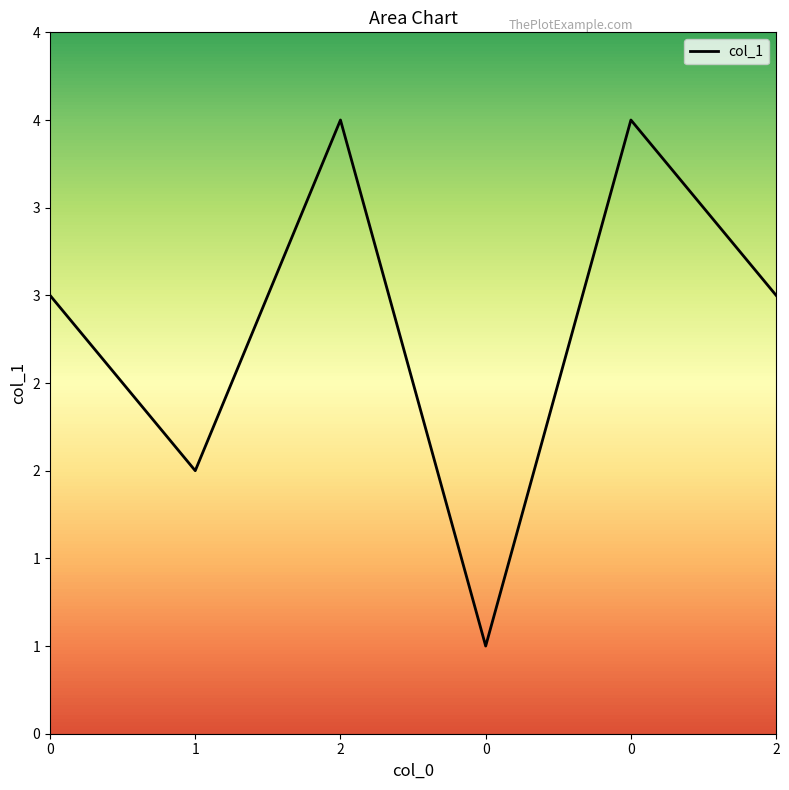

Is this an area chart (filled region under the line)?

Yes